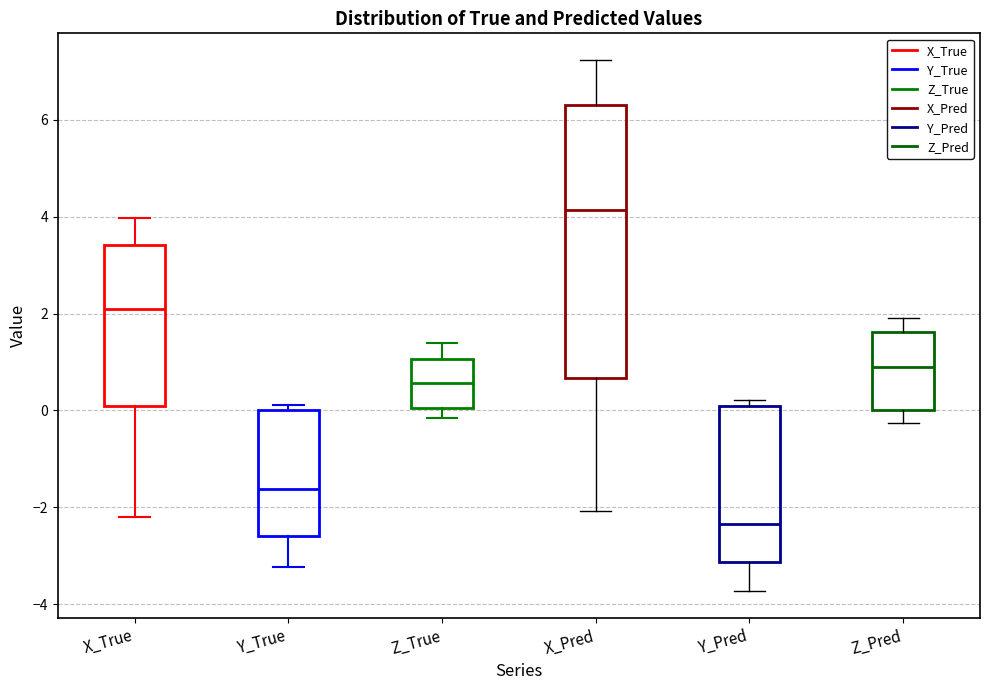

Which box has the lowest median line?

Y_Pred